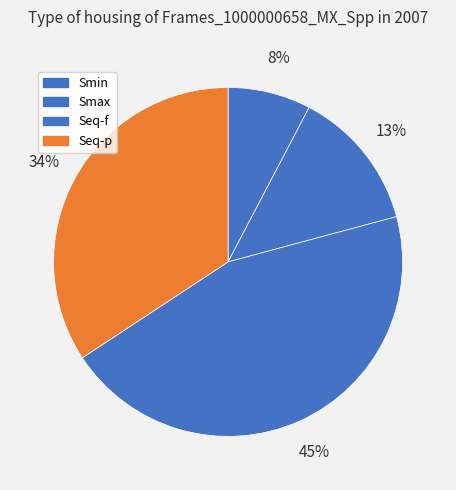

What percentage is the Smax slice, to the nearest percent?

13%